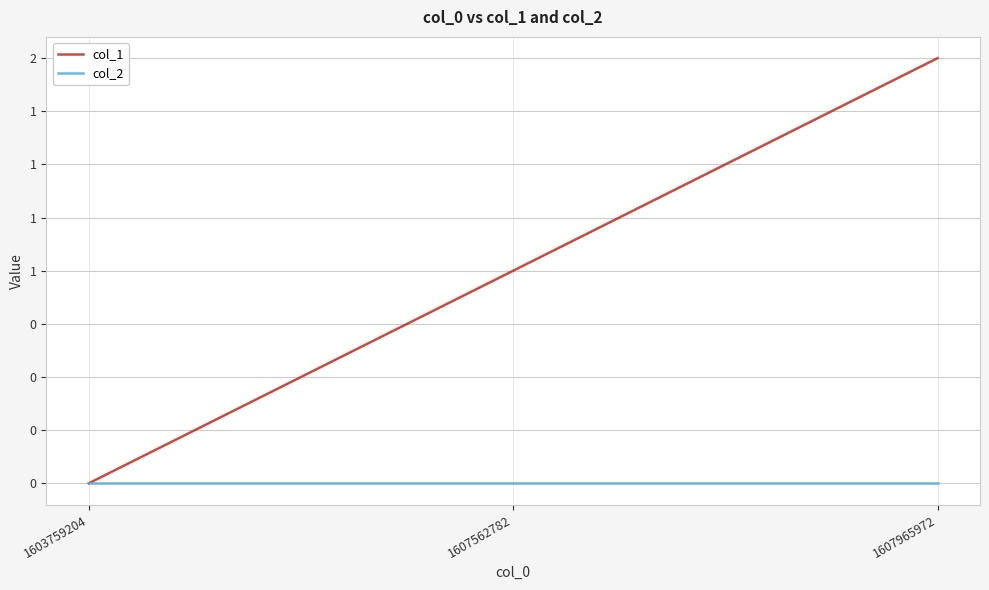

At how many categories does at least one series exceed 1?

1